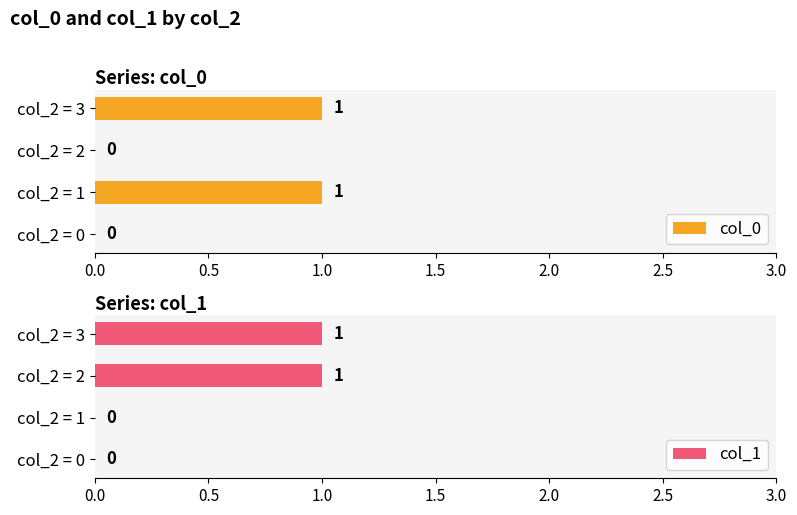

What is the value of the col_1 bar at the 3rd from the left?

1